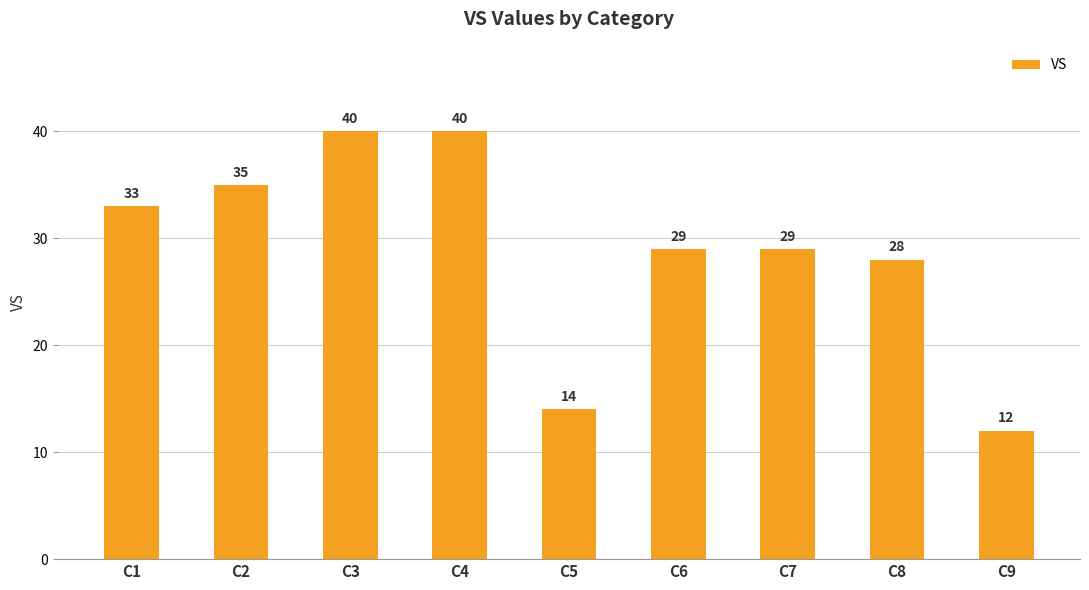

The chart shows a value of 49 at C6. True or false?

False